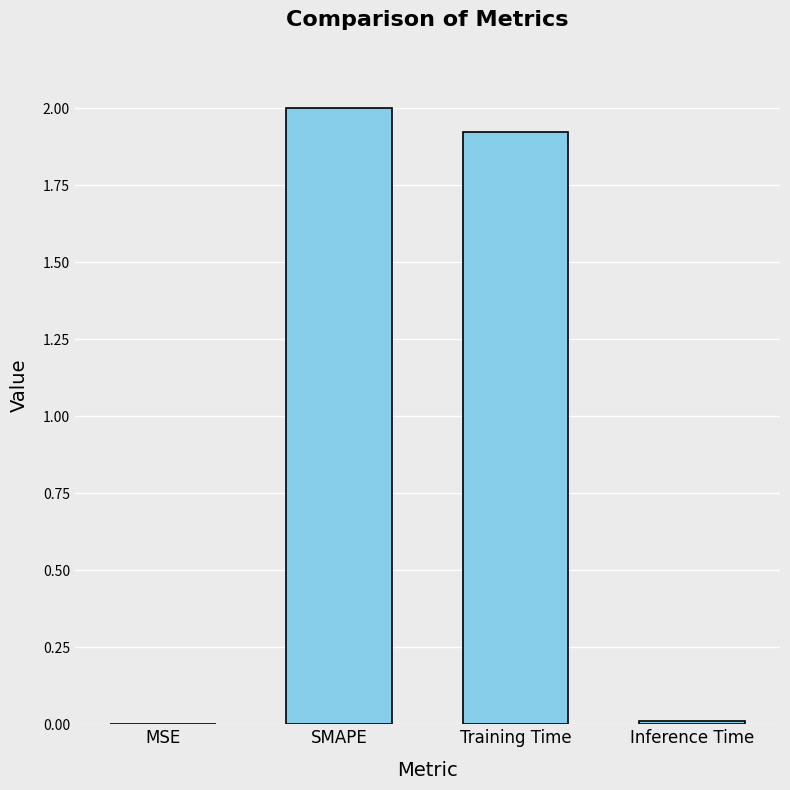

Read the value at SMAPE.

2.0